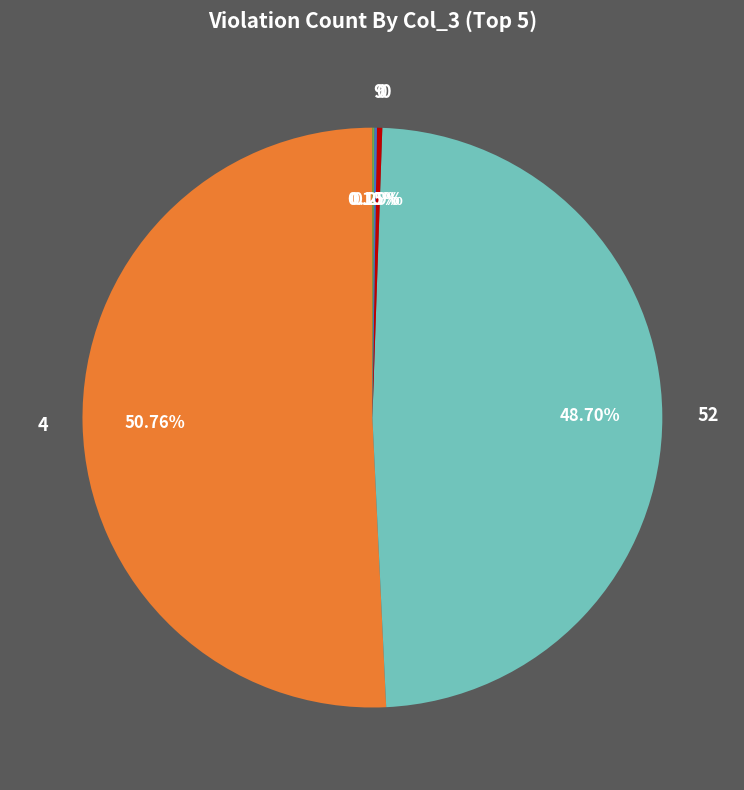

Is there any slice that represents more than half of the pie?

Yes